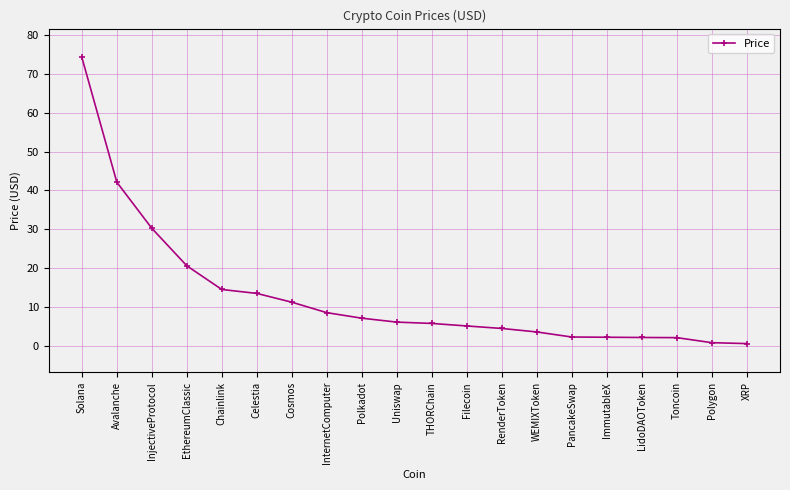

The value at Solana is 128.7. True or false?

False